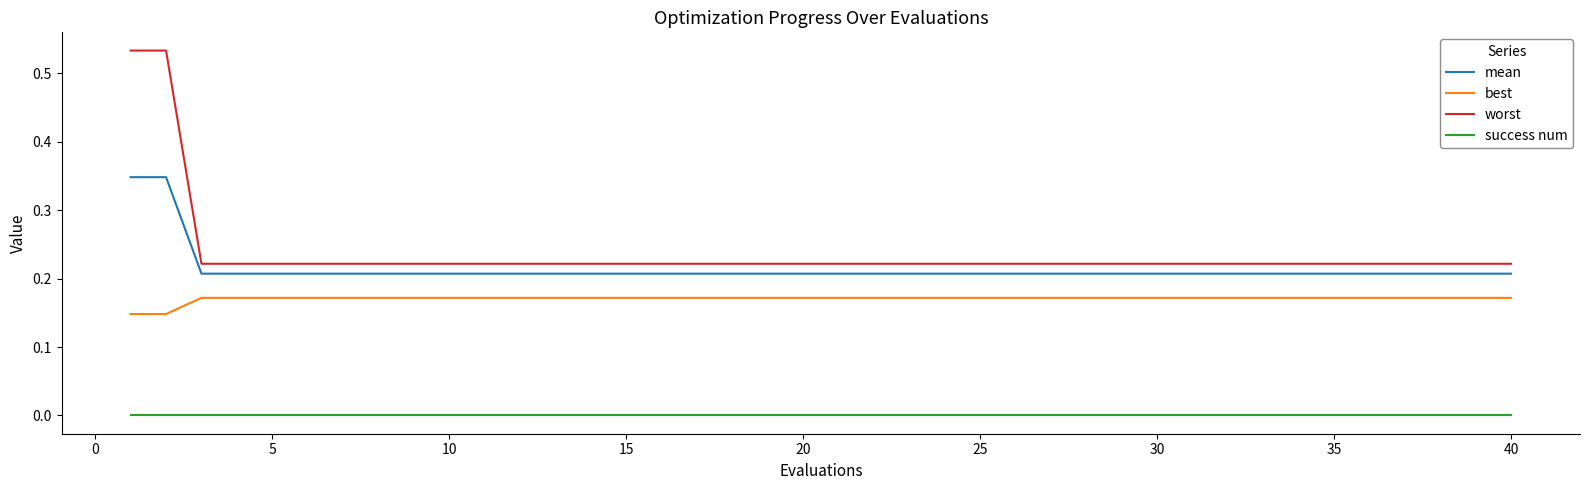

True or false: mean and success num cross at least once.

False